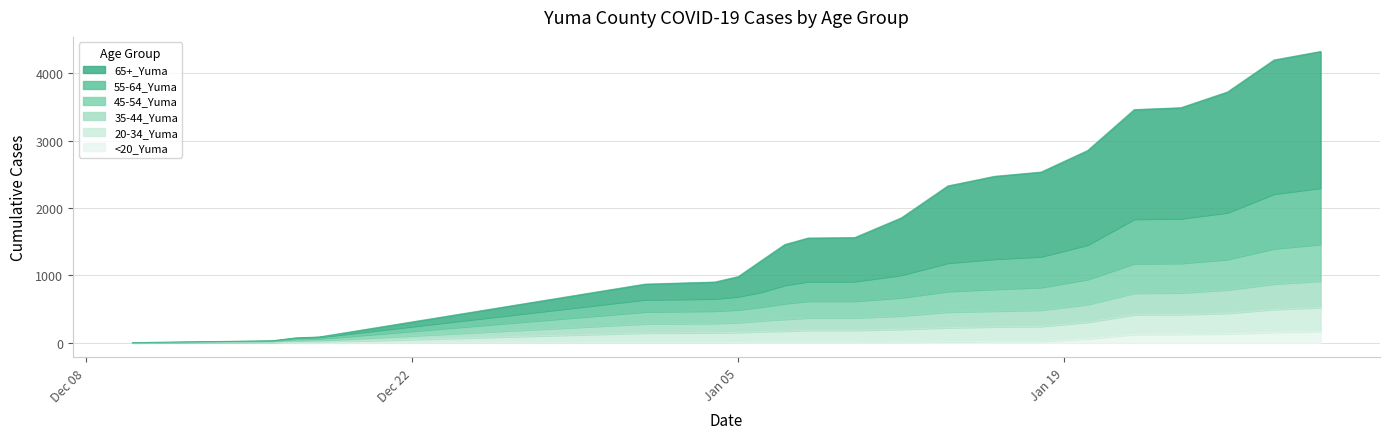

The 45-54_Yuma series shows 1685 at 1/24/2021. True or false?

False